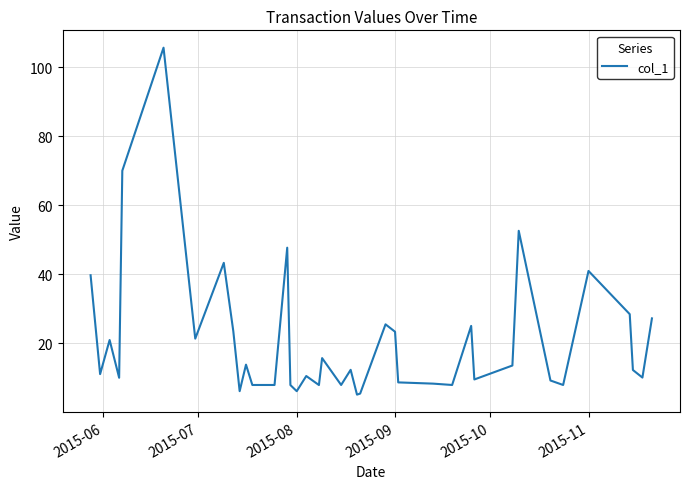

True or false: there are more than 2 points higher than both neighbors.

True